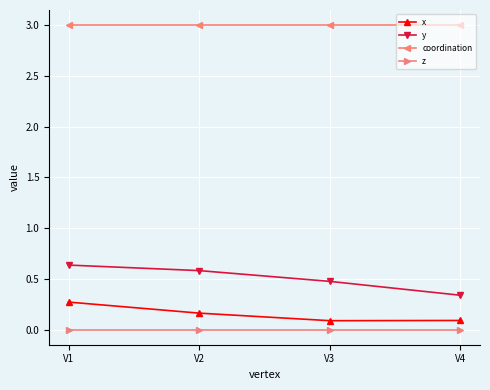

True or false: z and x intersect in this chart.

False